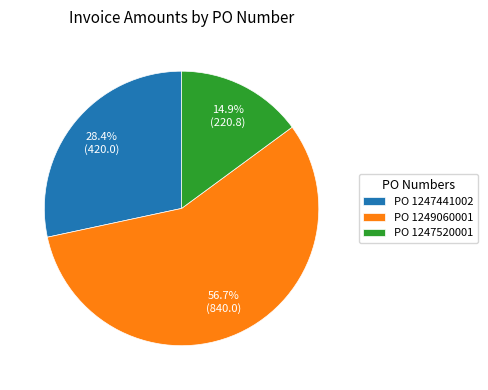

Combined, what portion of the pie is PO 1249060001 and PO 1247520001?

71.6%